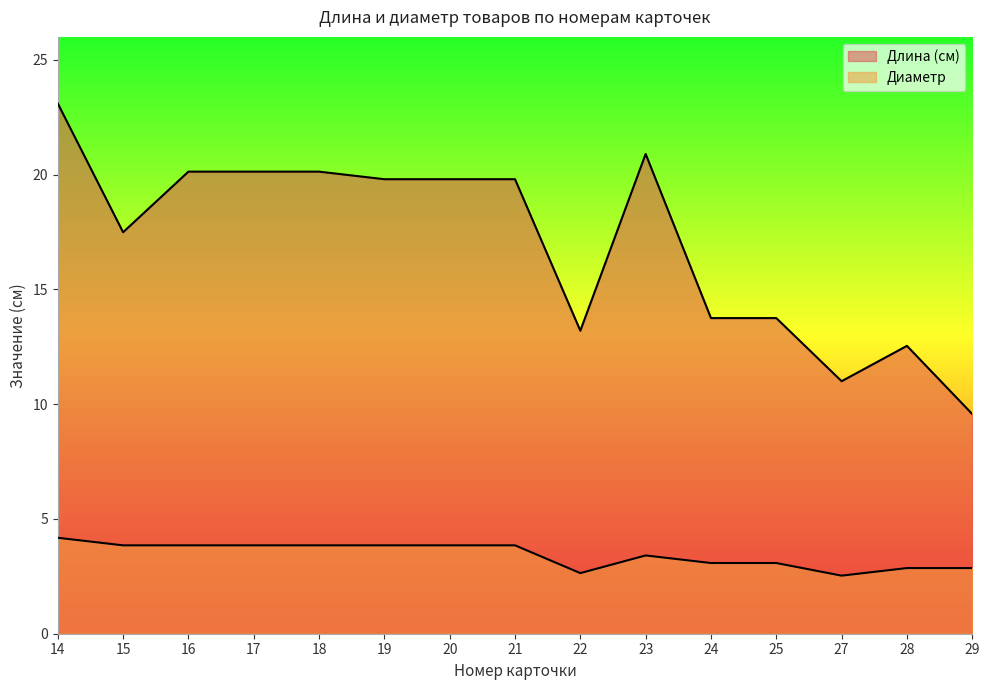

What is the total value across all series at 24?

16.8